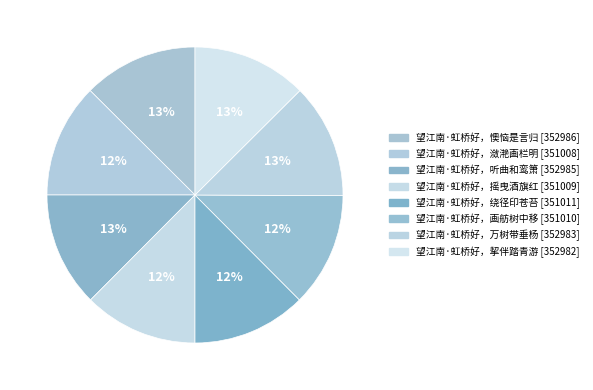

To the nearest percent, what percentage of the pie is 望江南·虹桥好，摇曳酒旗红?

12%